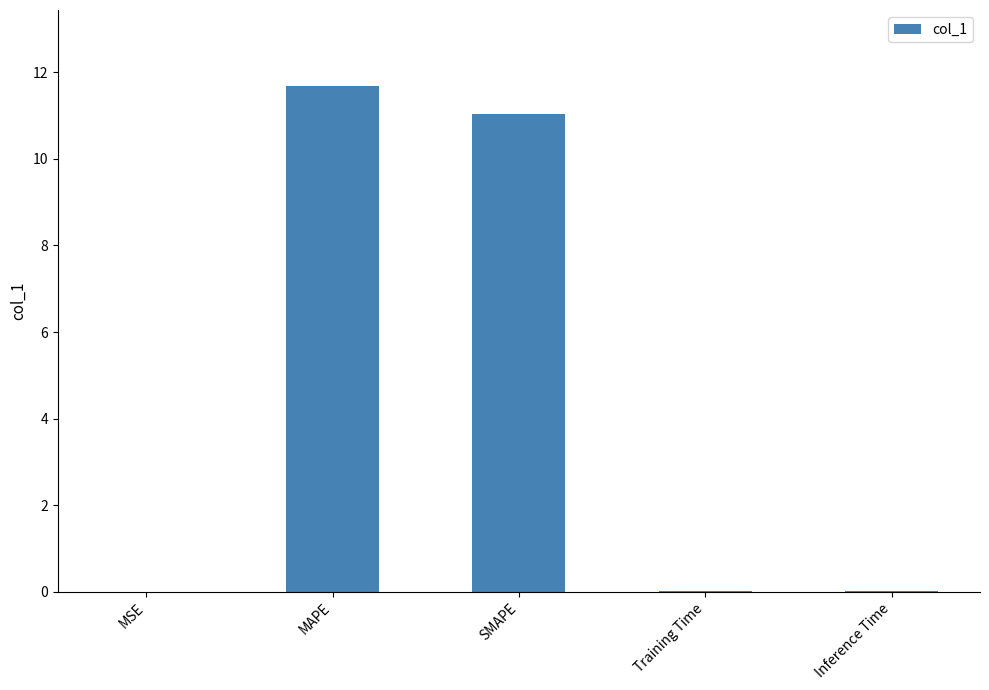

True or false: the data shows 15.3 at SMAPE.

False